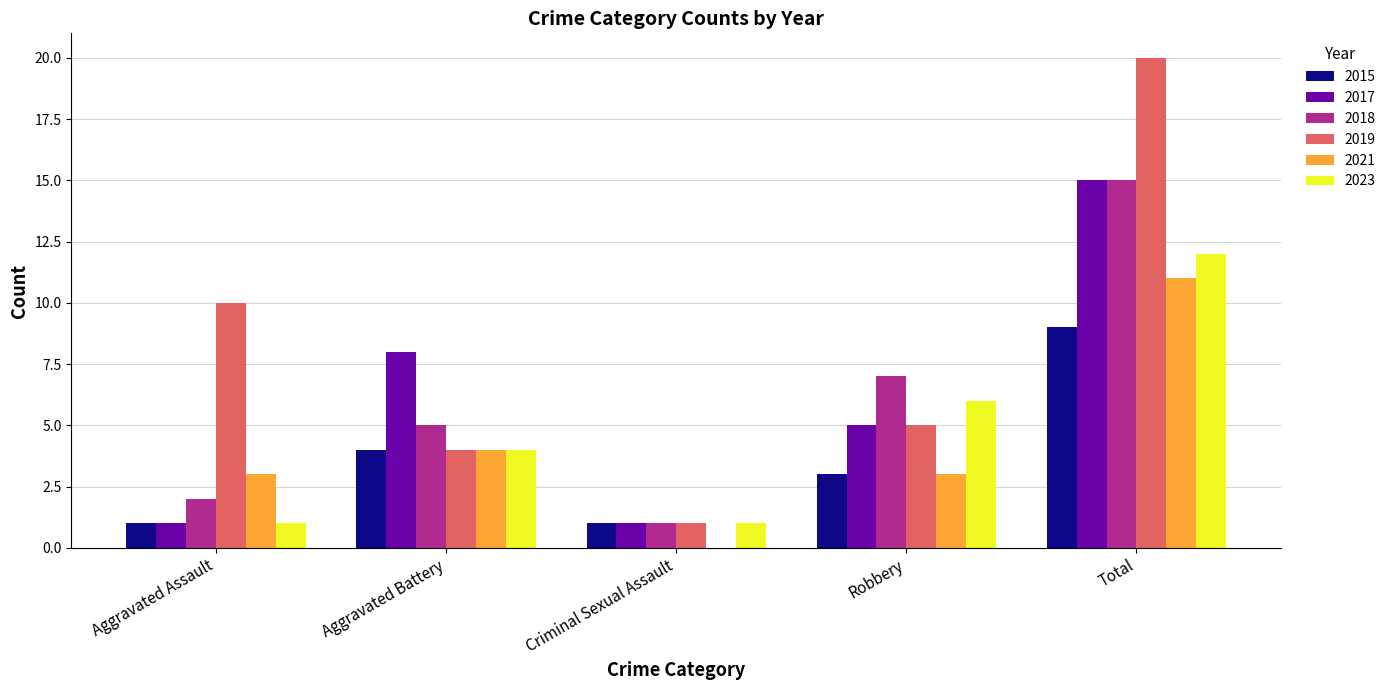

The value of 2018 at Aggravated Battery is 5. True or false?

True